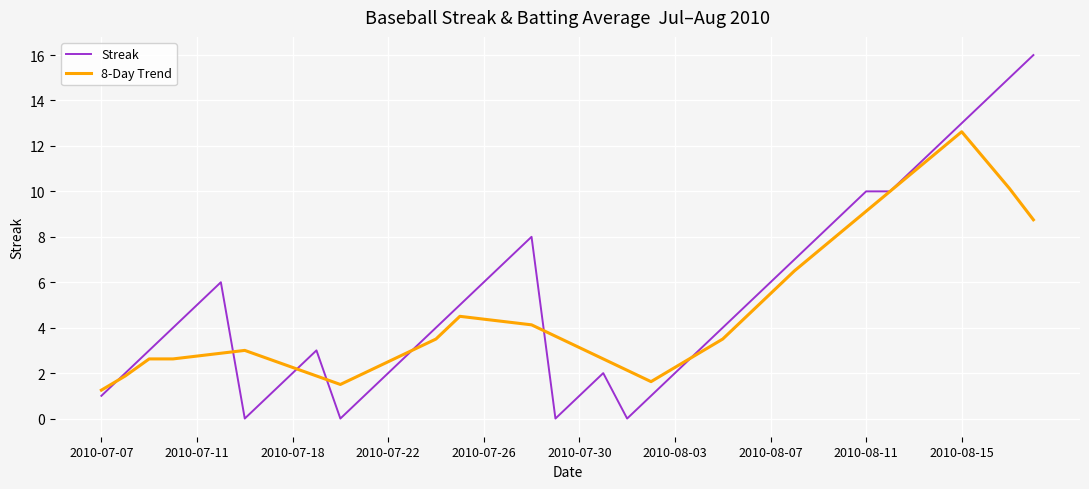

How many categories are shown in the chart?

40